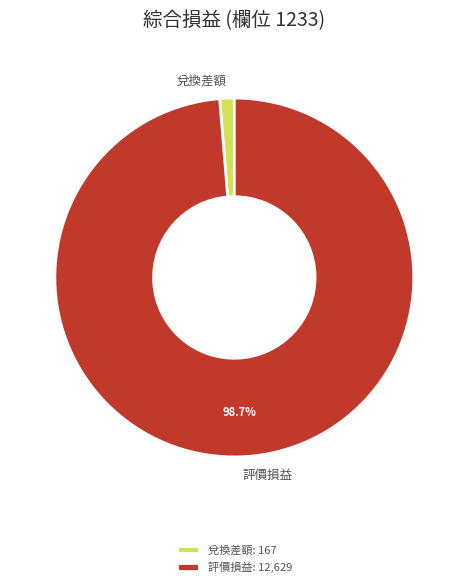

Combined, do 兌換差額 and 評價損益 account for over 50%?

Yes